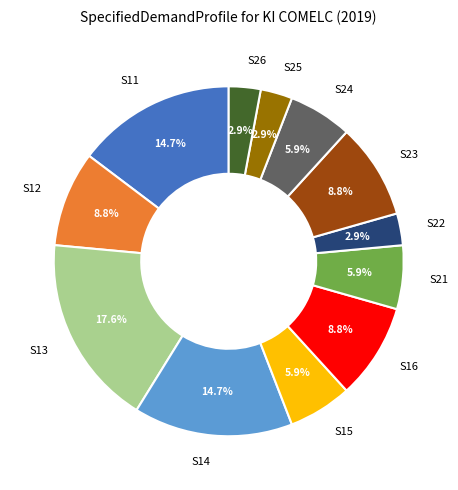

True or false: S15 accounts for 20% of the total.

False